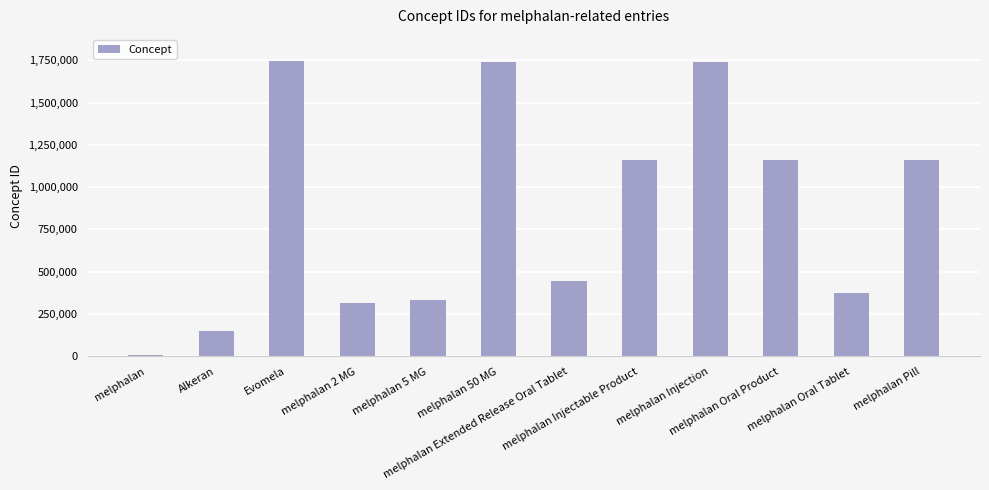

What is the average value?

861105